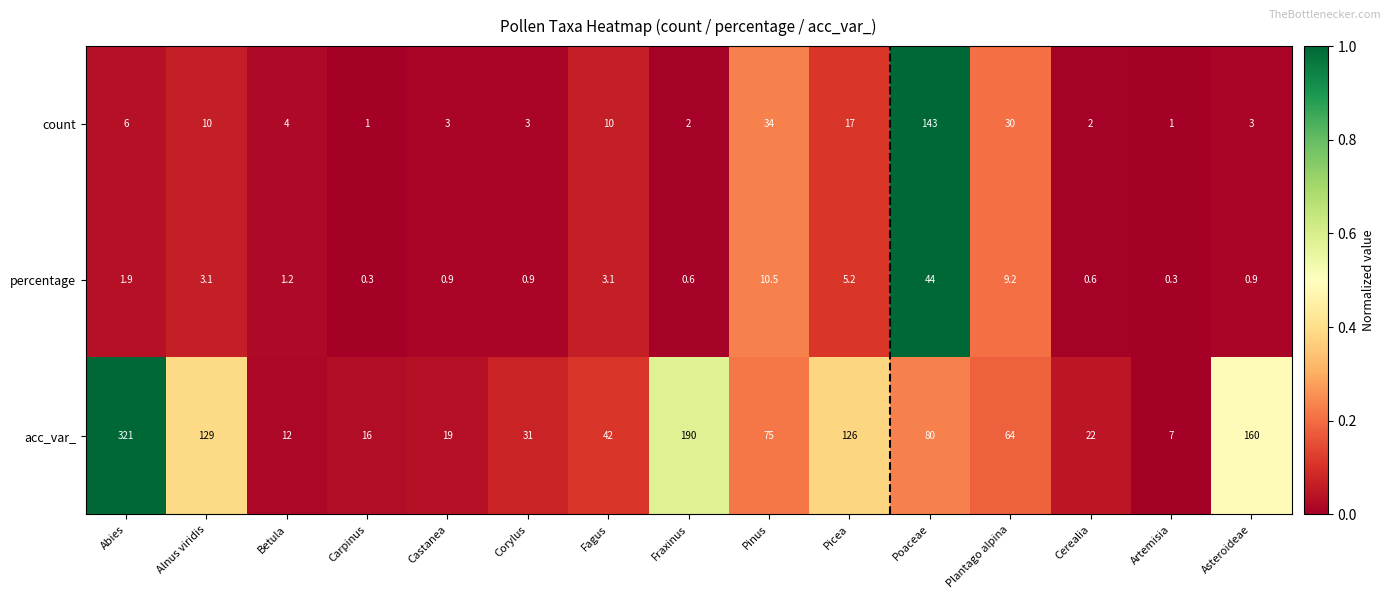

The count series shows 11.2 at Pinus. True or false?

False